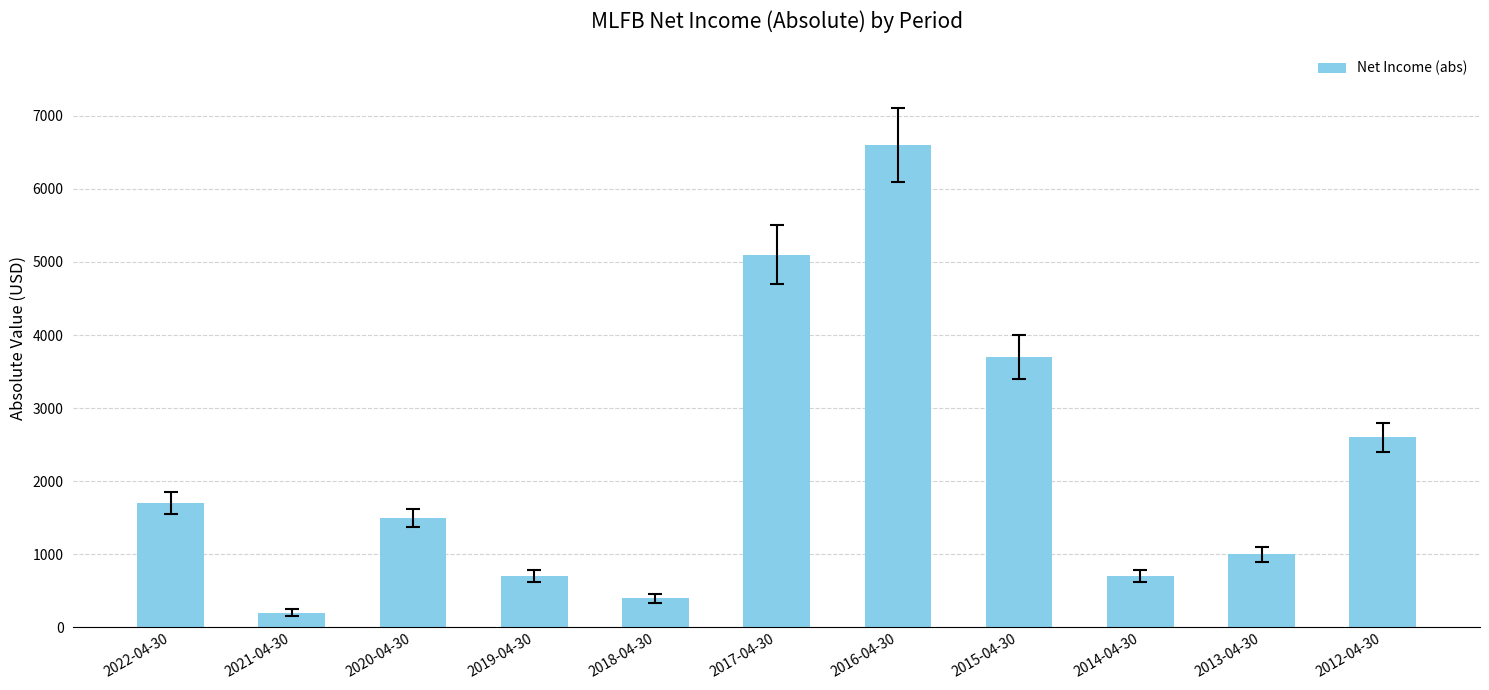

What is the value of the 2nd bar from the left?

200